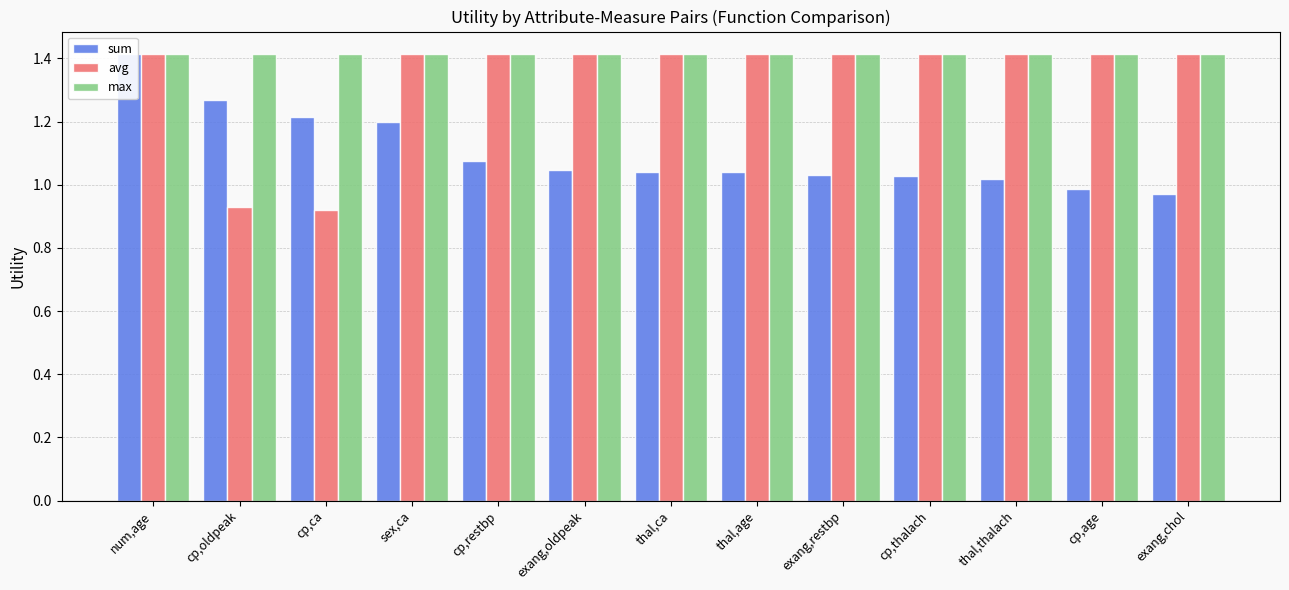

What is the difference between the maximum and minimum values in the sum series?

0.4